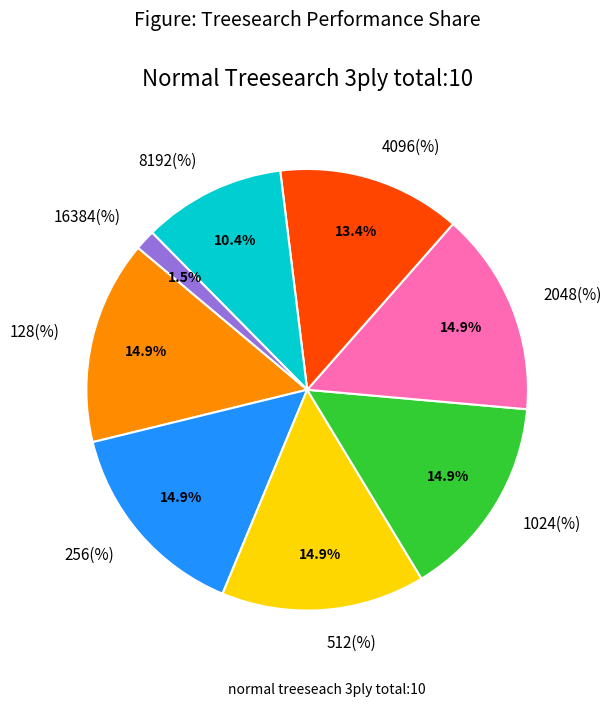

Is there any slice that represents more than half of the pie?

No